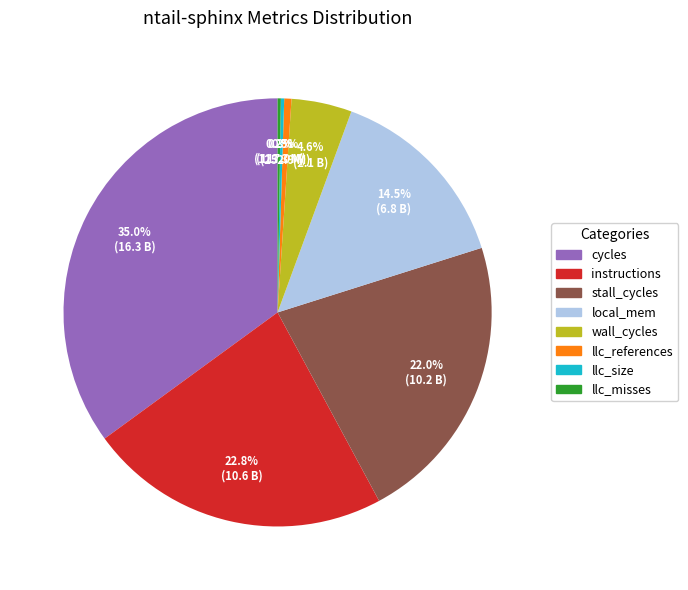

Is there a majority slice in this chart?

No